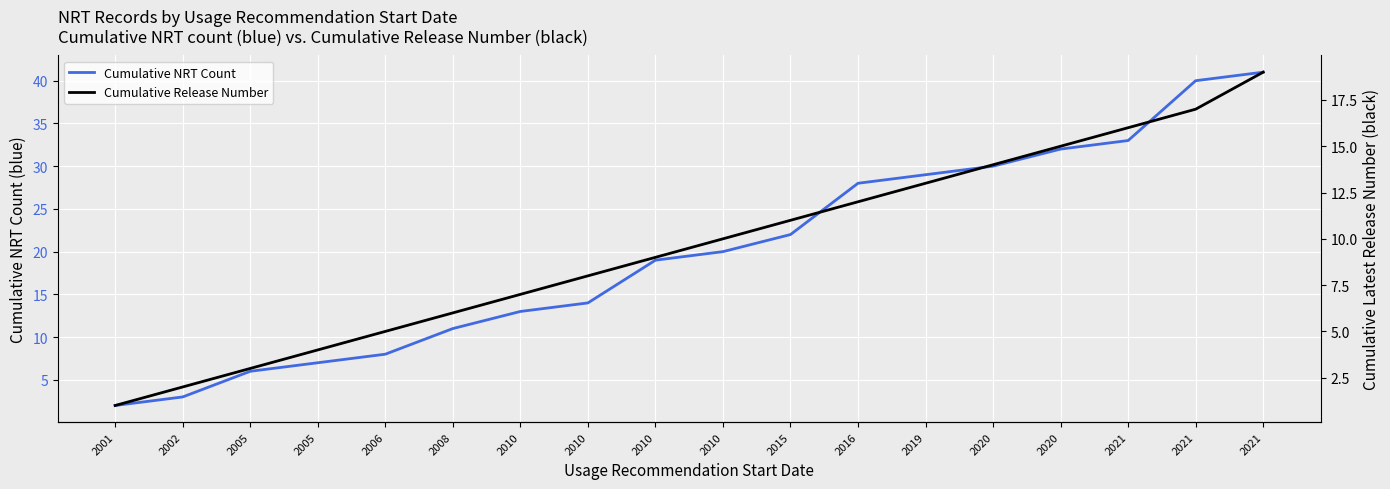

At which label is Cumulative NRT Count closest to 21?

2010